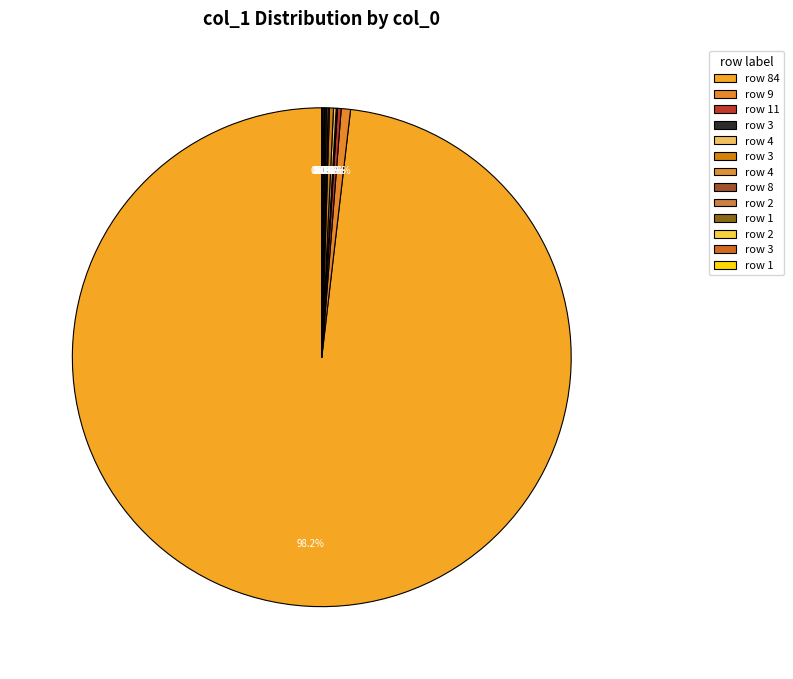

To the nearest percent, what is the average slice percentage?

8%